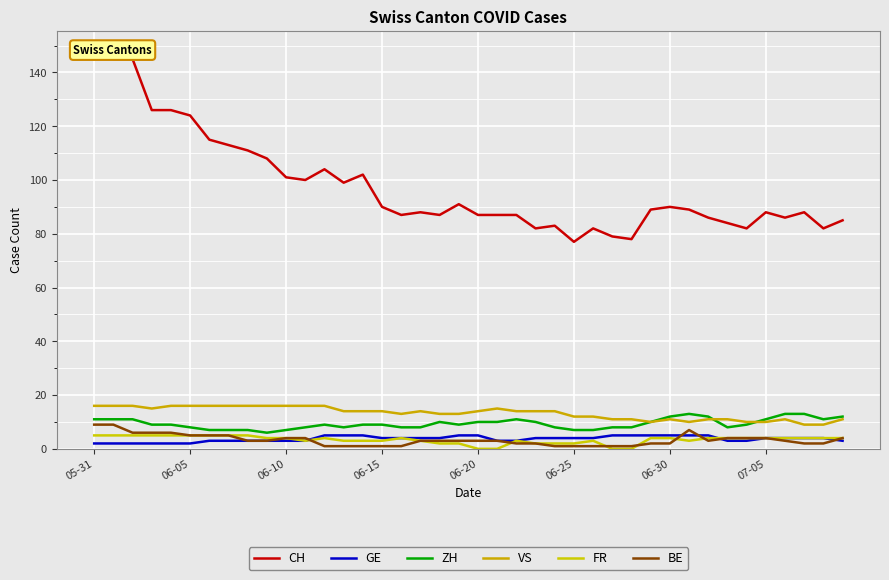

How many lines are shown in the chart?

6